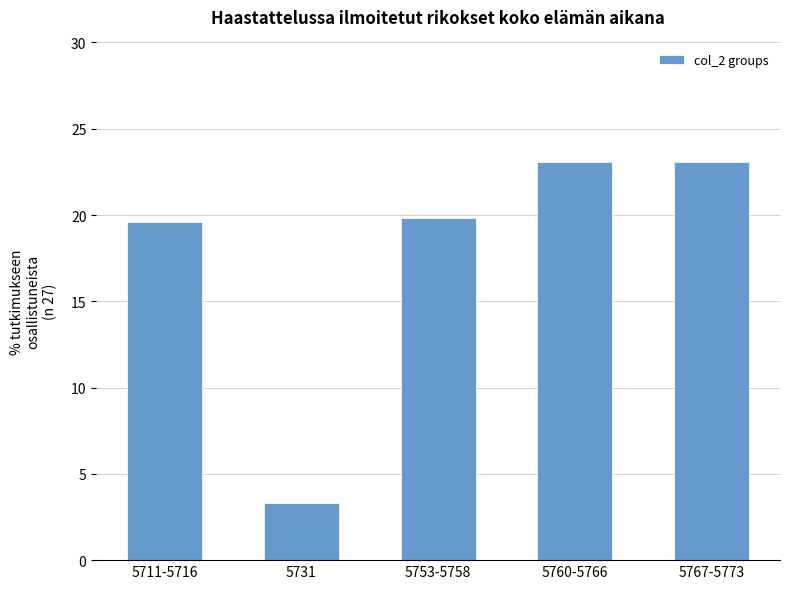

Is it true that the value at 5711-5716 is 19.6?

True